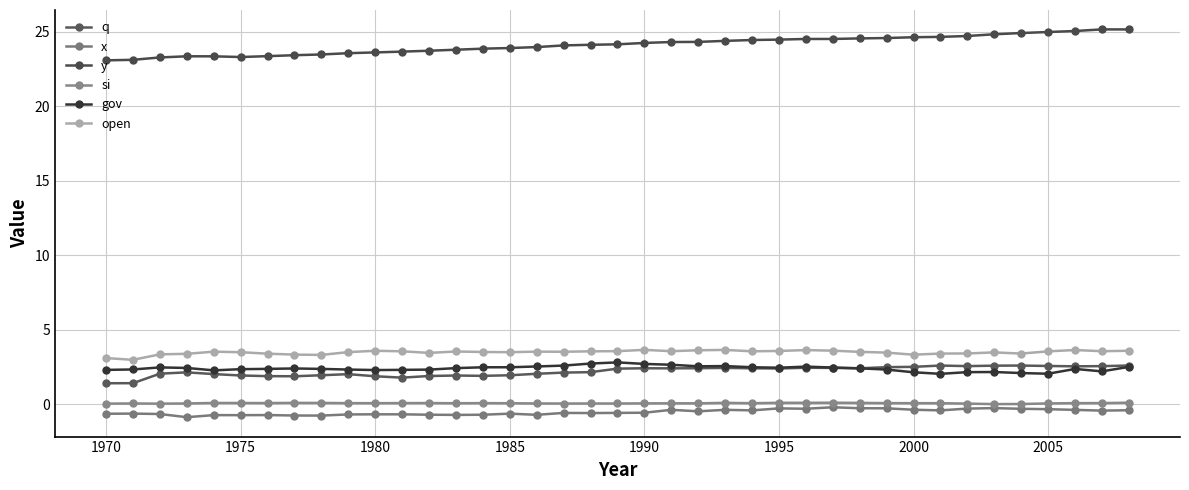

True or false: x and open intersect in this chart.

False